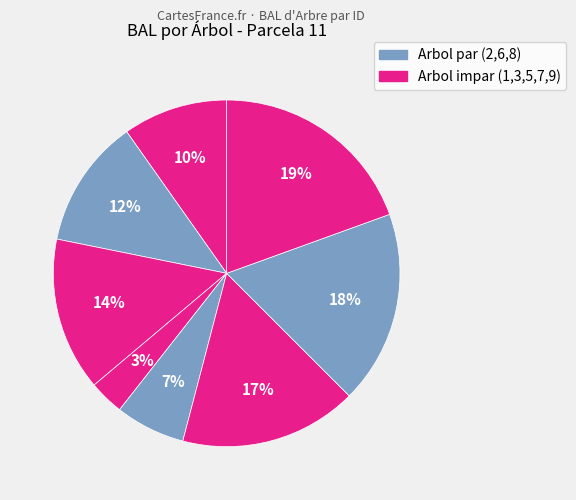

Count the number of slices in the pie.

8